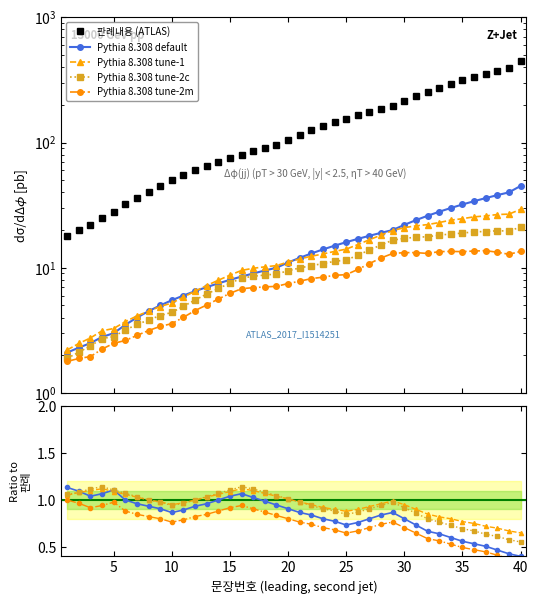

Read the Ratio line 2 value at 3.

1.1